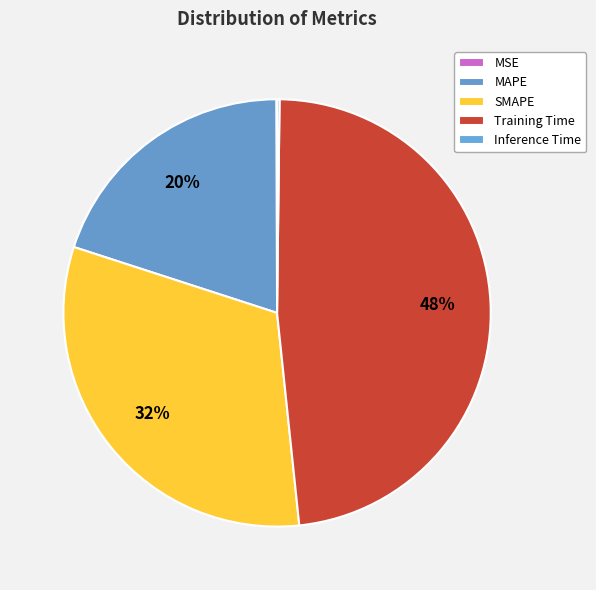

Rank the categories by value from lowest to highest.

MSE, Inference Time, MAPE, SMAPE, Training Time